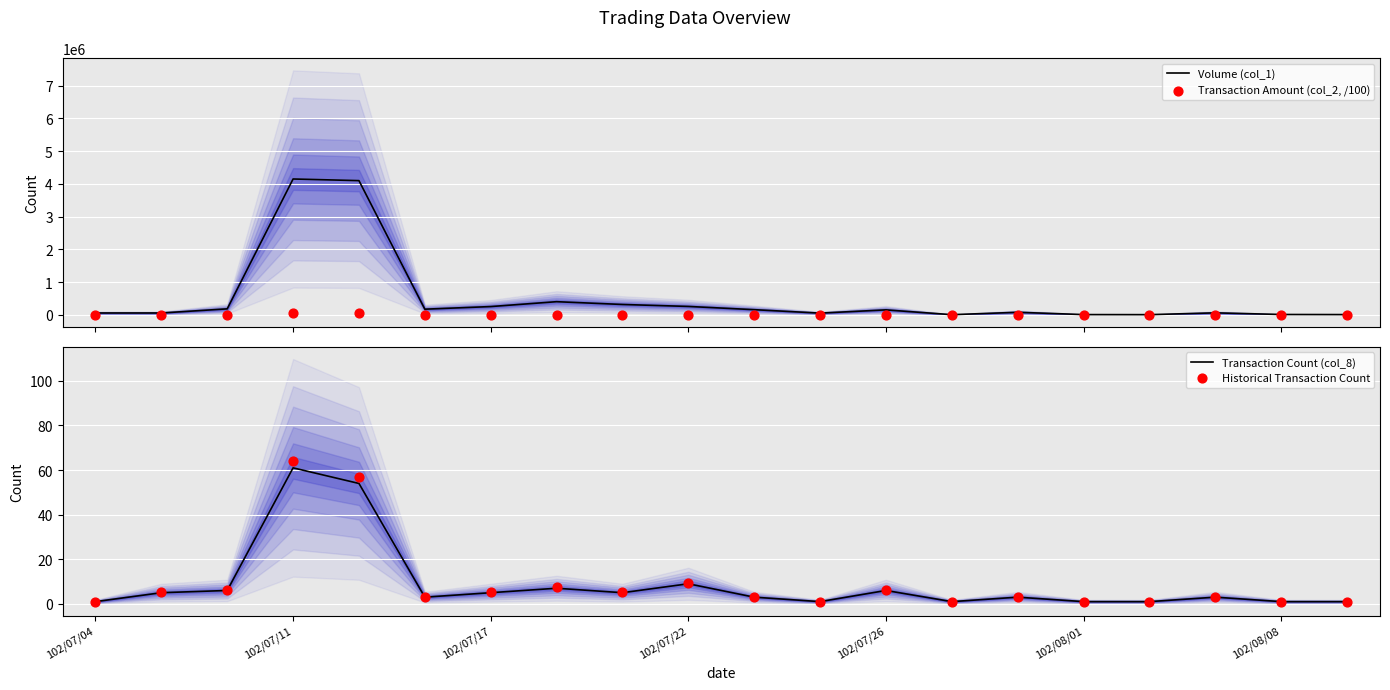

At how many categories does at least one series exceed 3515420?

2